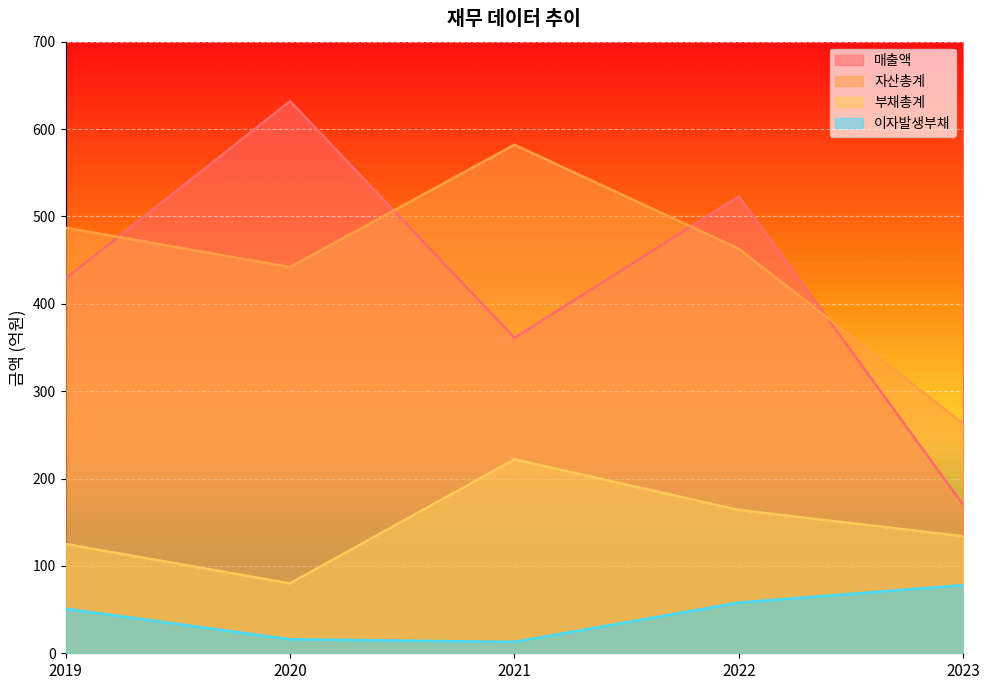

At which label does 이자발생부채 reach its minimum?

2021